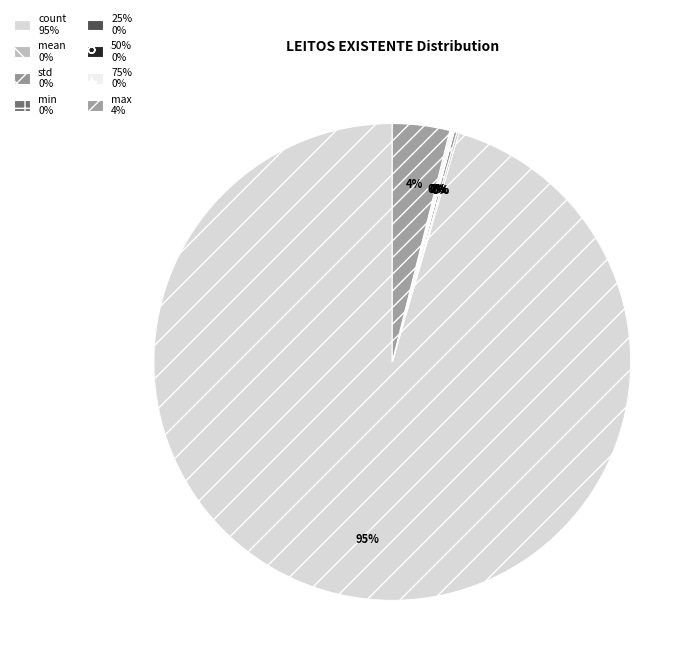

True or false: std accounts for 0% of the total.

True